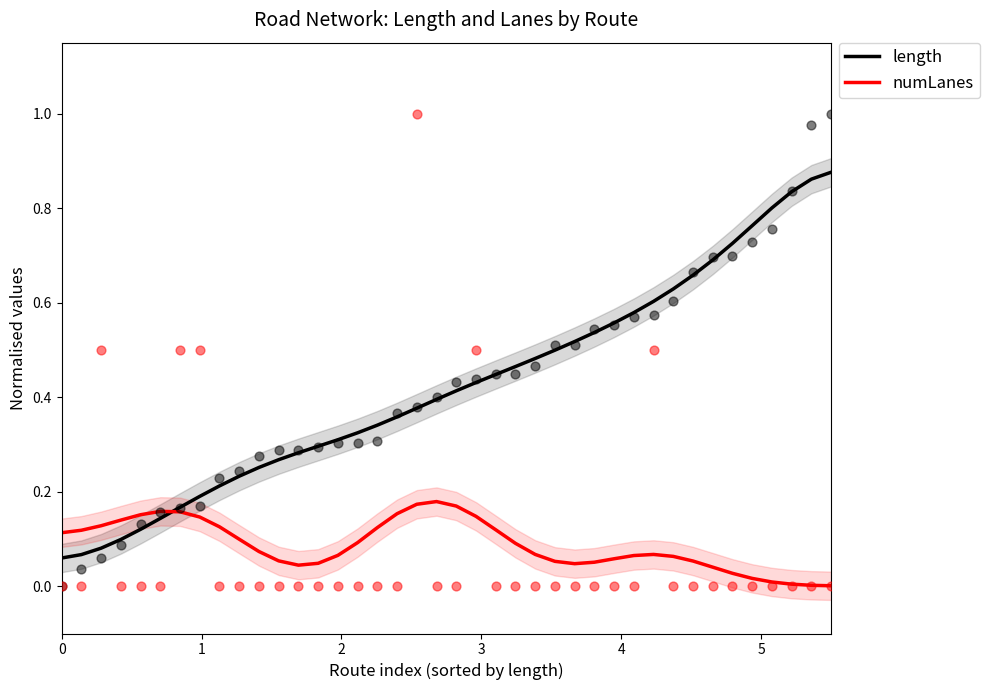

Is the value of length at 33 greater than the value of numLanes at 10?

Yes